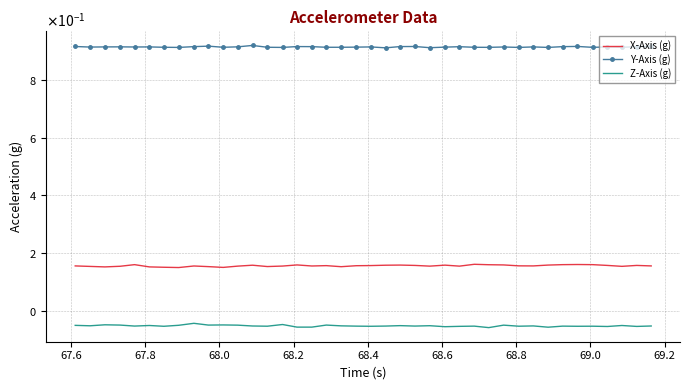

At which category is the sum across all series the highest?

69.0